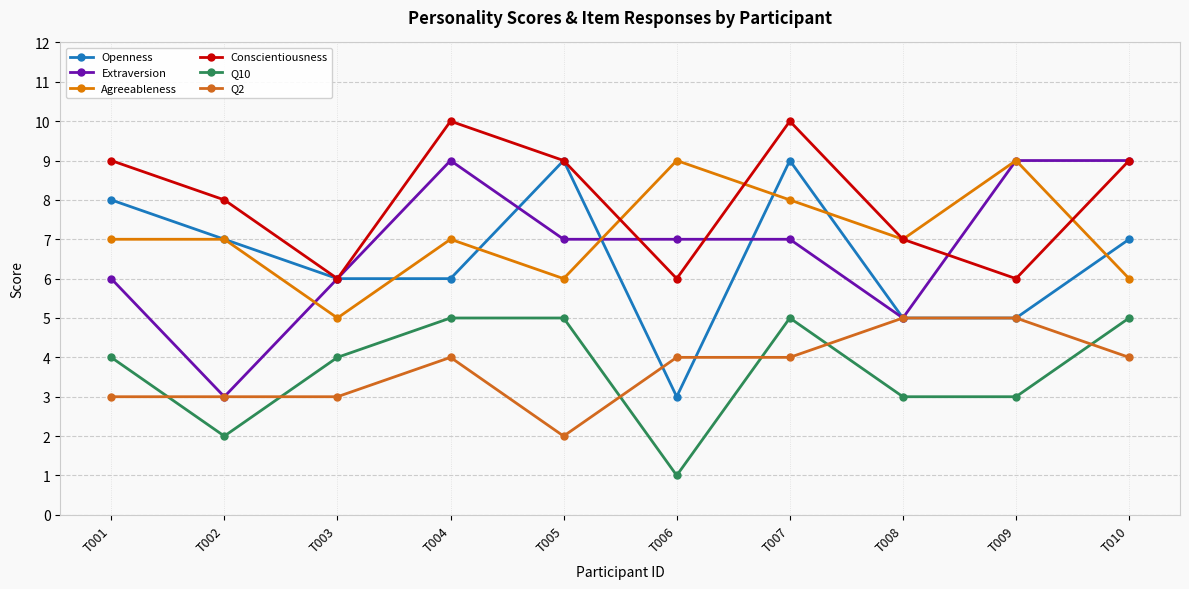

At which label does Conscientiousness reach its peak?

T004